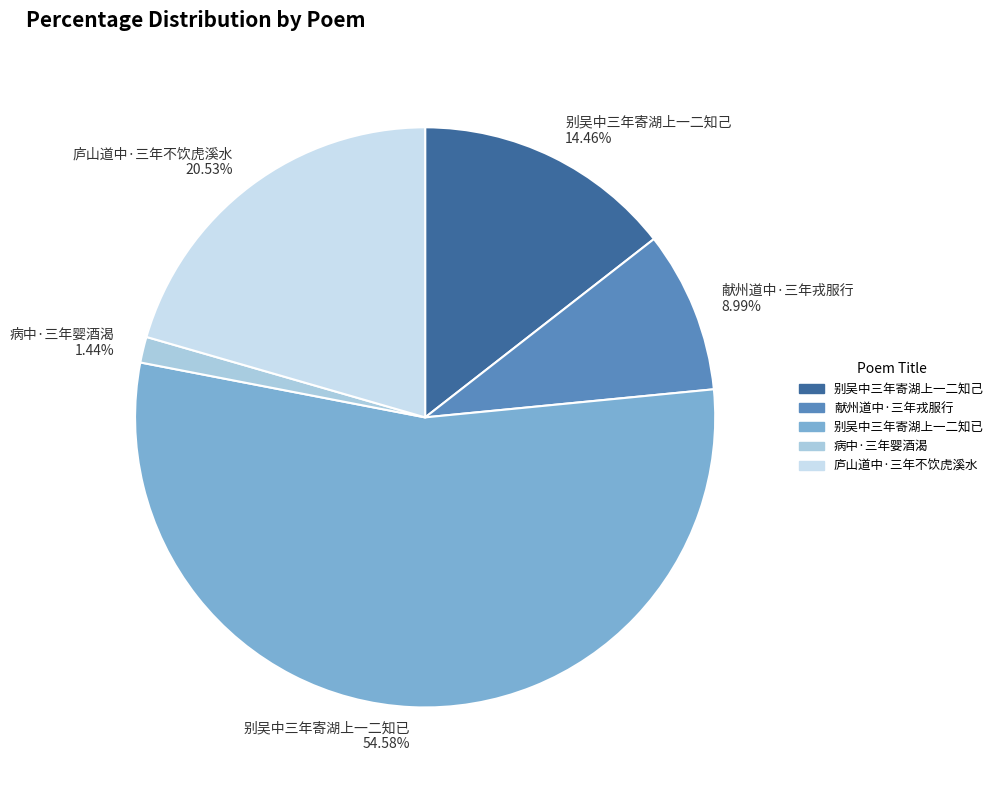

The 庐山道中·三年不饮虎溪水 slice represents 27% of the pie. True or false?

False